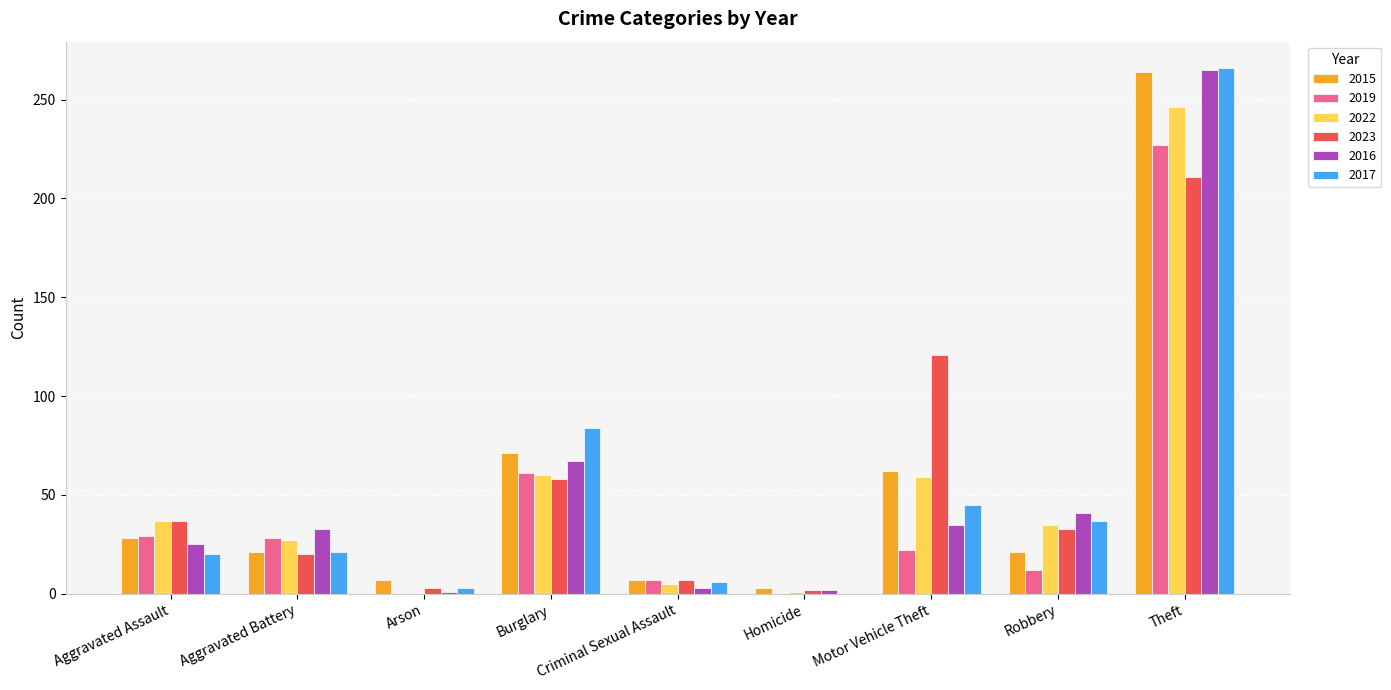

Which series changed the most between Aggravated Assault and Burglary?

2017